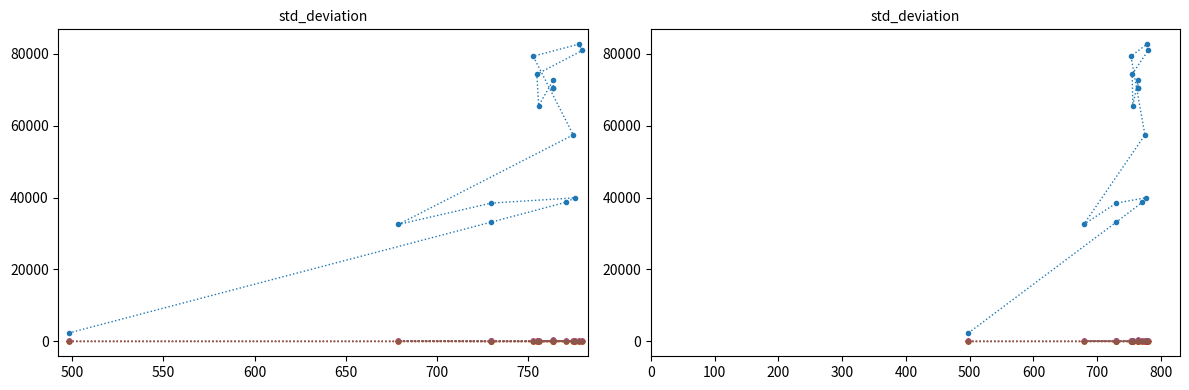

What is the spread (max minus min) of values at 600?

39909.5